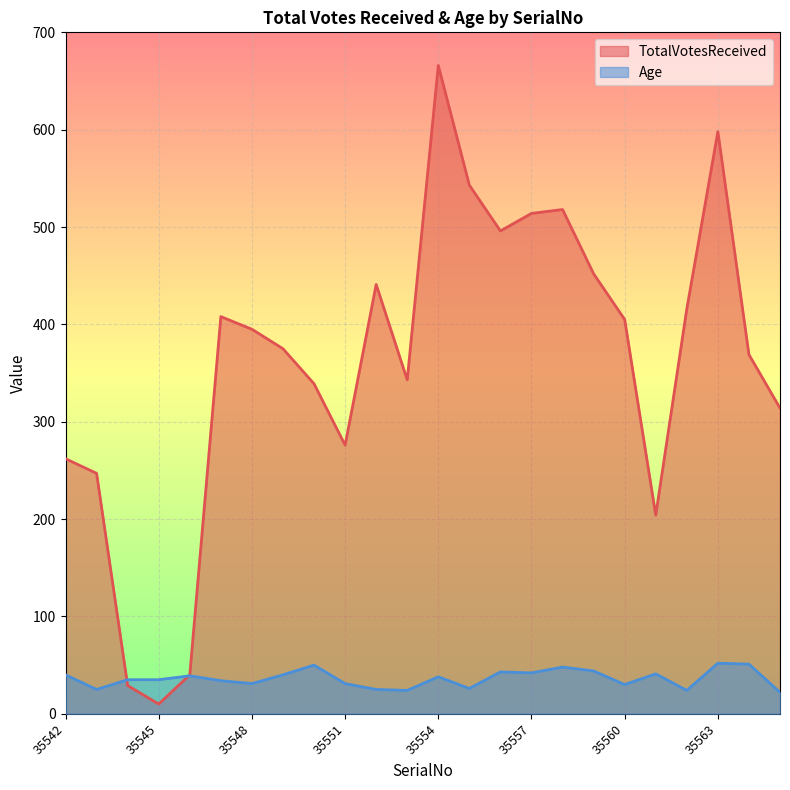

At which category is the sum across all series the highest?

35554